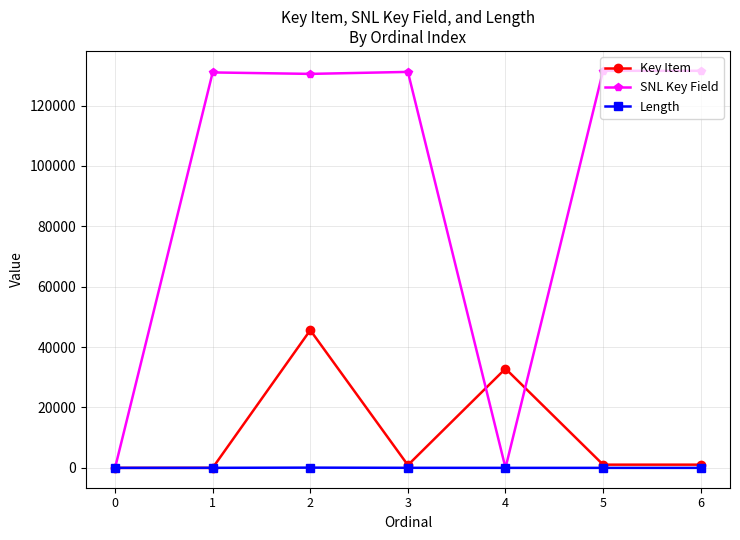

List the series in order of their peak value, highest first.

SNL Key Field, Key Item, Length